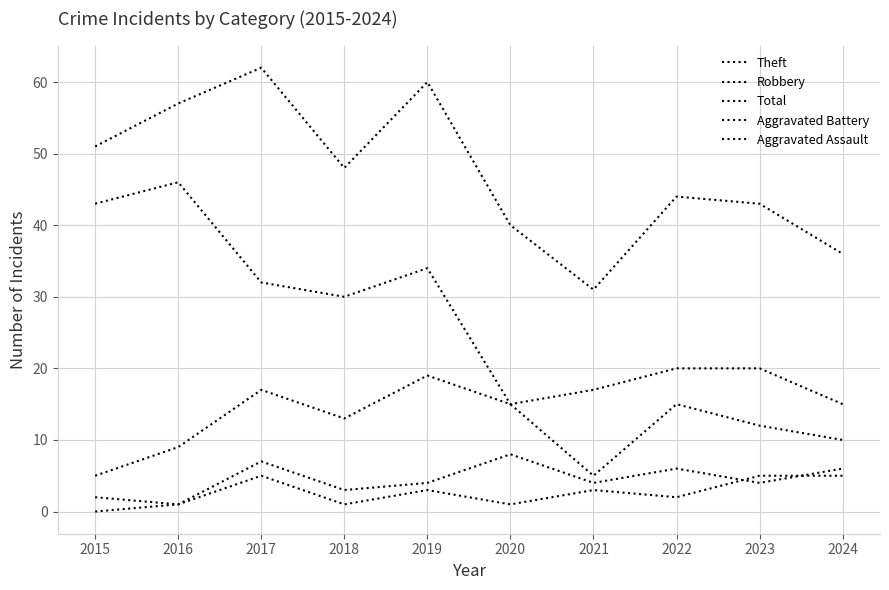

Which series changed the most between 2020 and 2023?

Theft